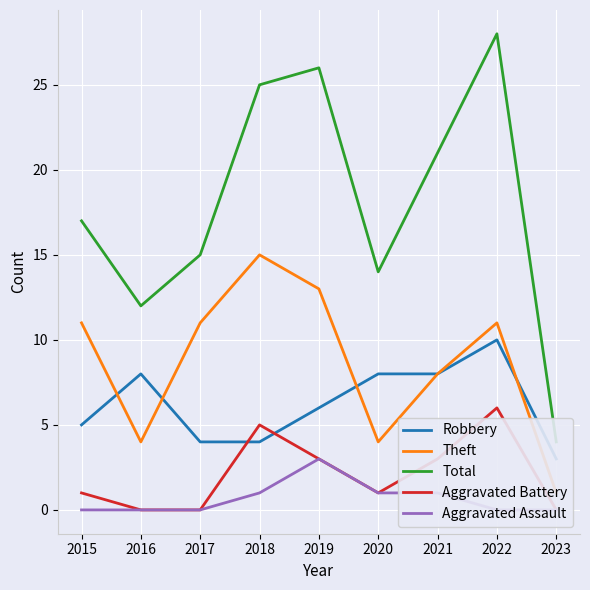

List the labels in order of Aggravated Assault value, smallest first.

2015, 2016, 2017, 2022, 2023, 2018, 2020, 2021, 2019